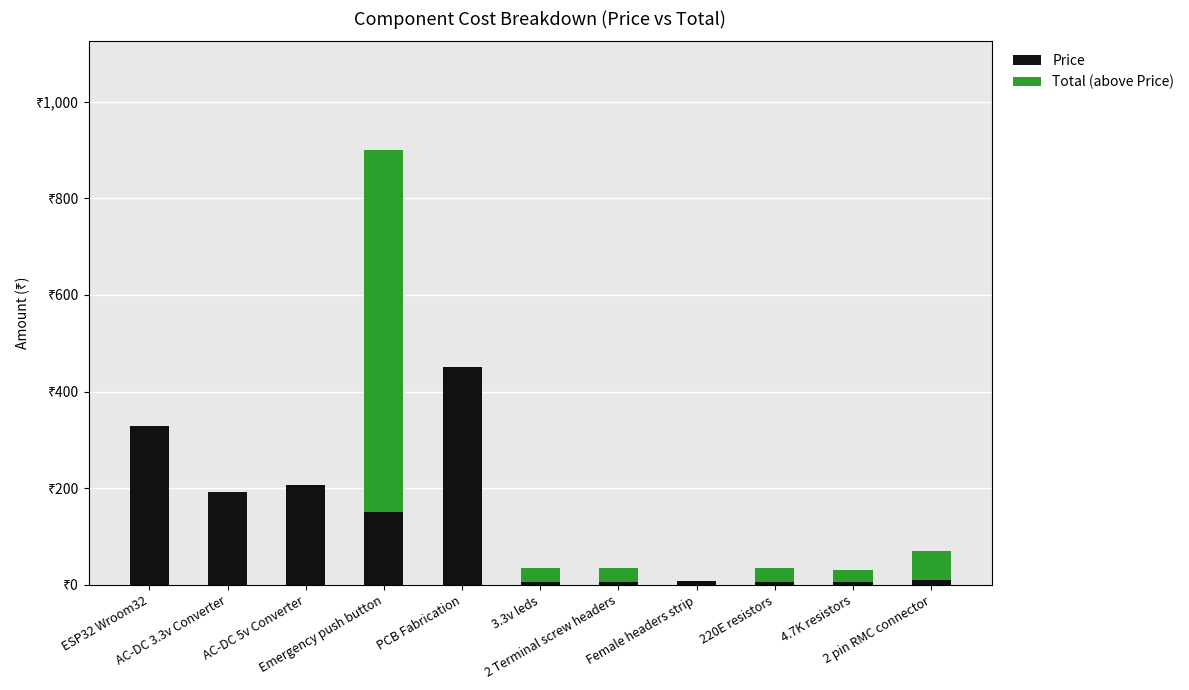

What are all the series names shown in the legend?

Price, Total (above Price)